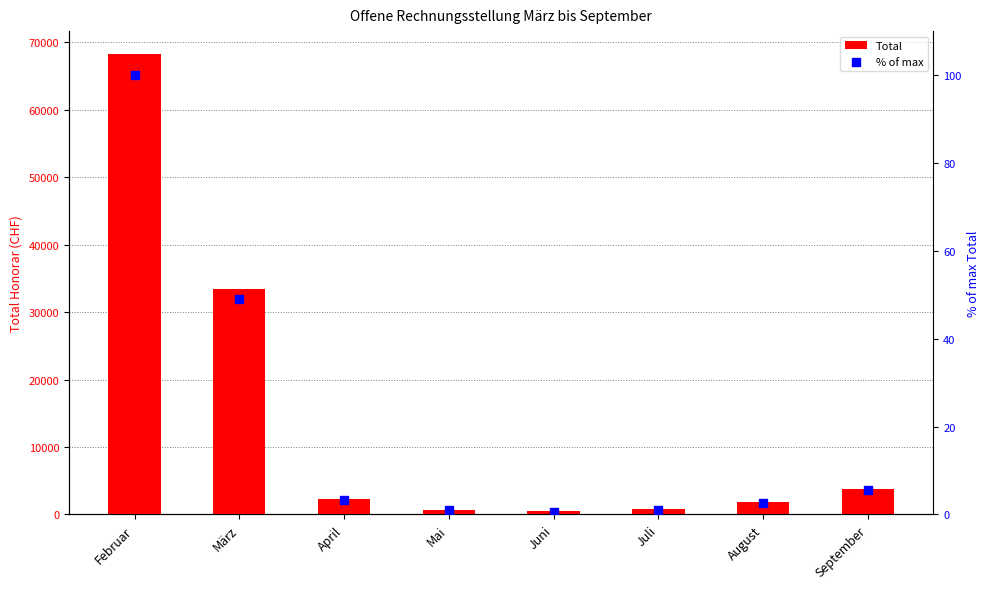

Which series has the widest spread of Y values?

Total